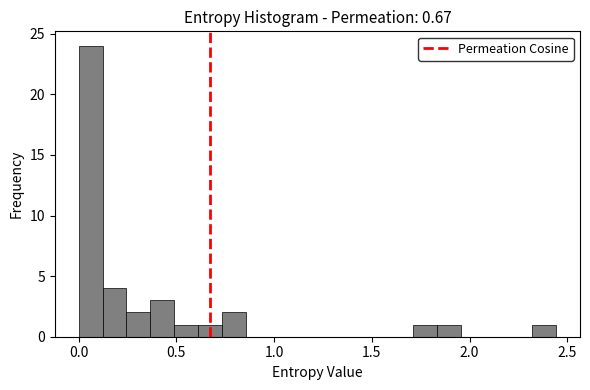

Around what value on the x-axis is the tallest bar? Give the approximate position of its centre, as read against the axis.

0.05